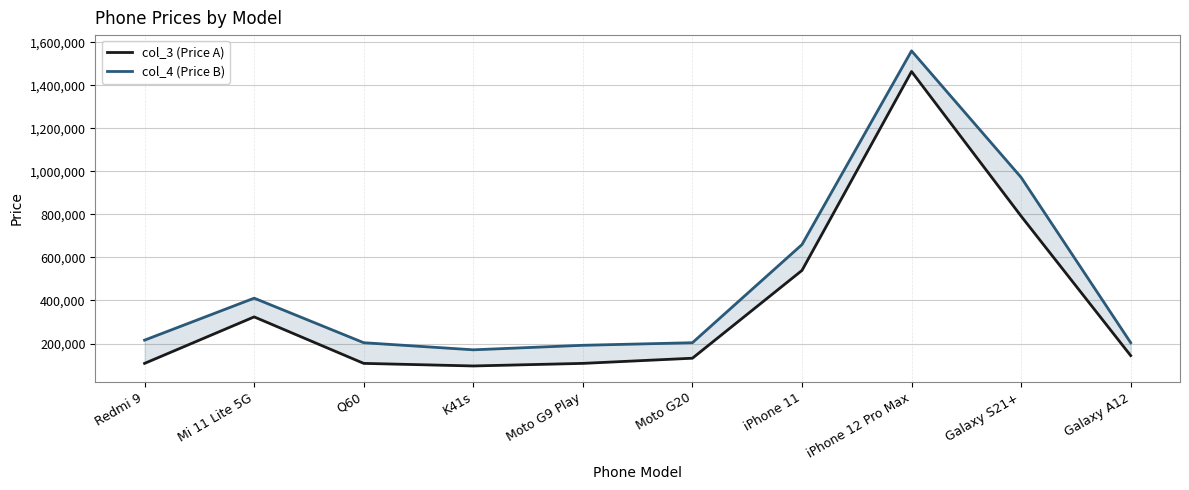

True or false: col_4 (Price B) and col_3 (Price A) intersect in this chart.

False